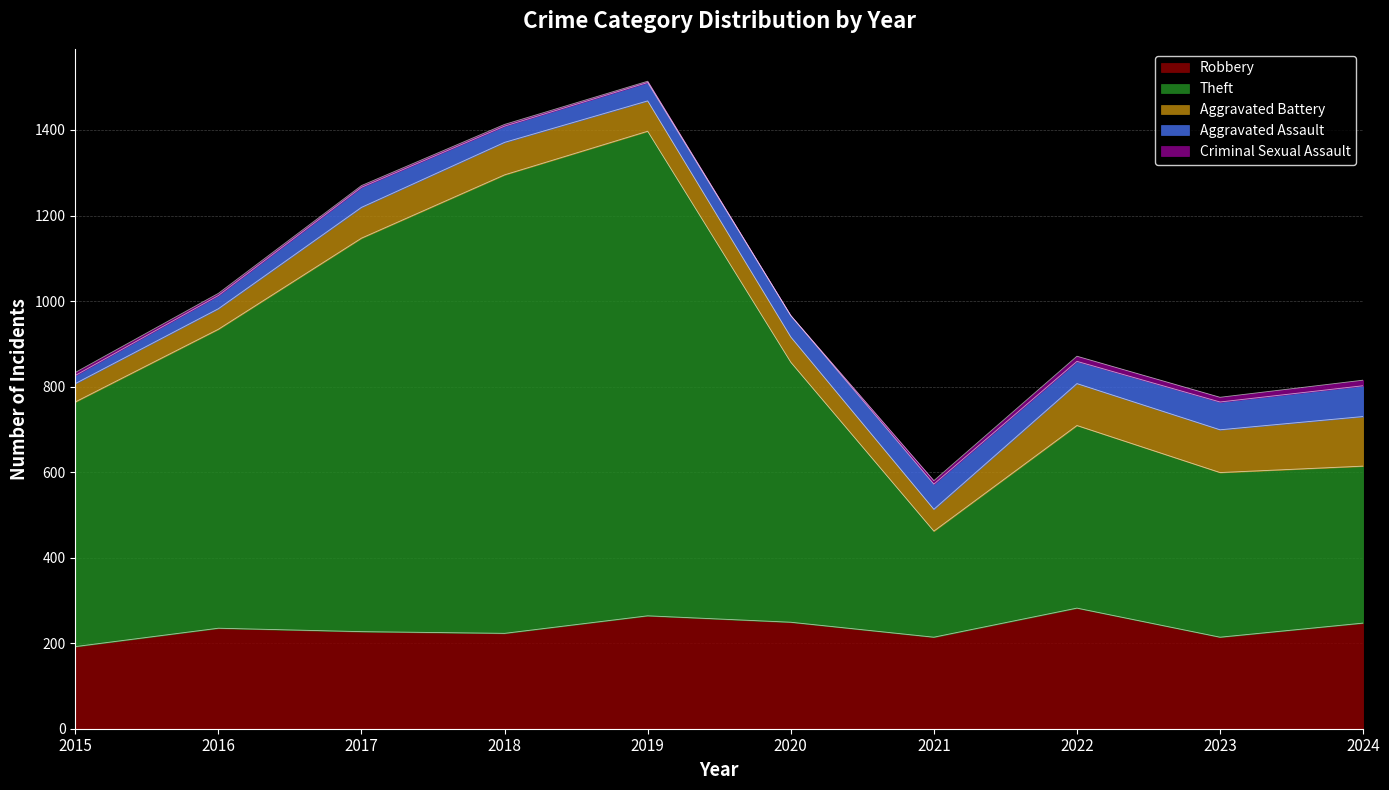

What are all the series names shown in the legend?

Robbery, Theft, Aggravated Battery, Aggravated Assault, Criminal Sexual Assault